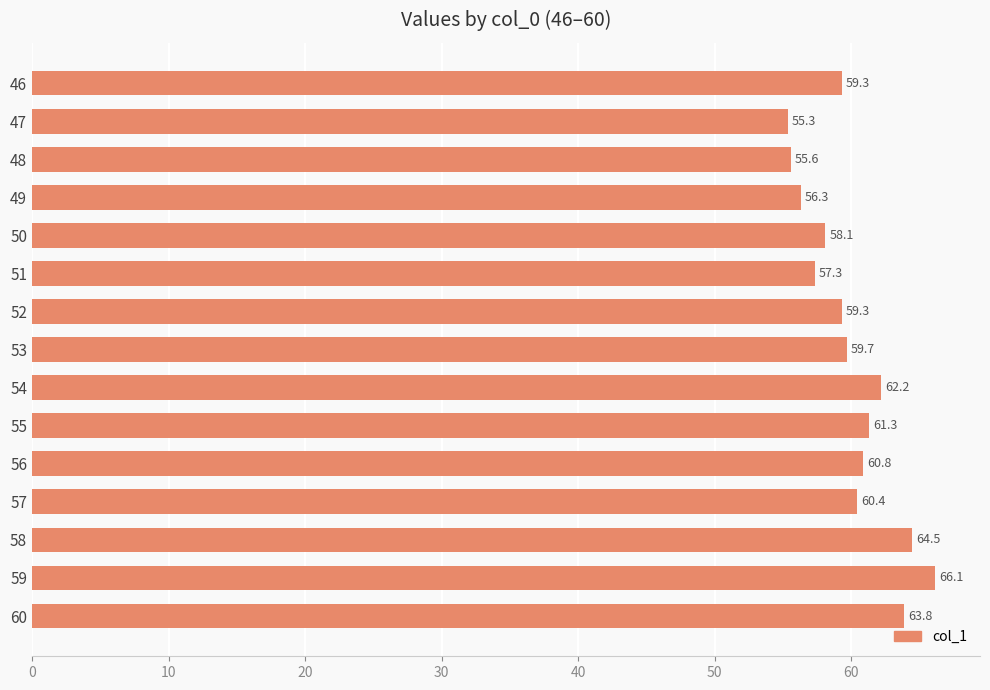

Between 59 and 46, which is larger?

59